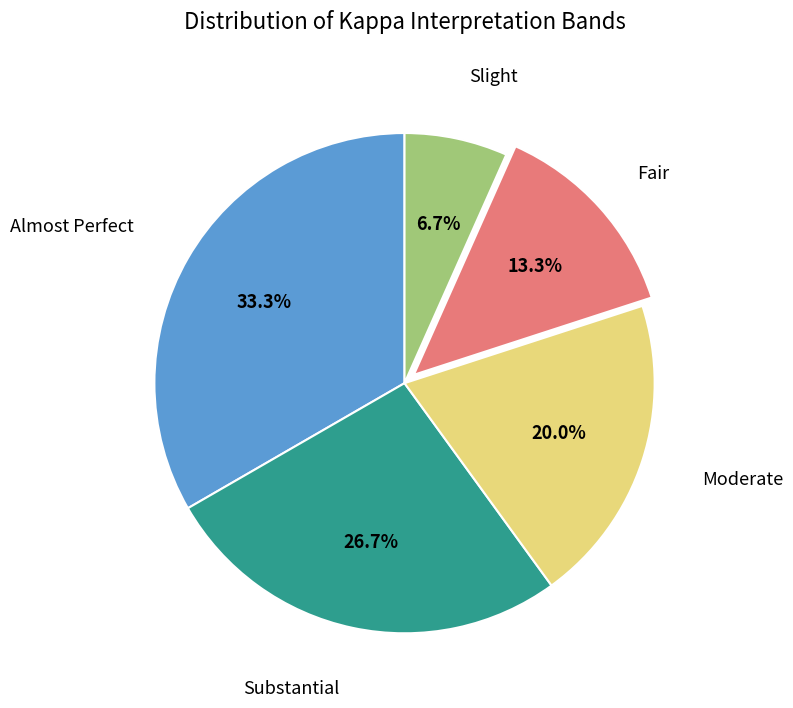

Does any single category account for the majority?

No